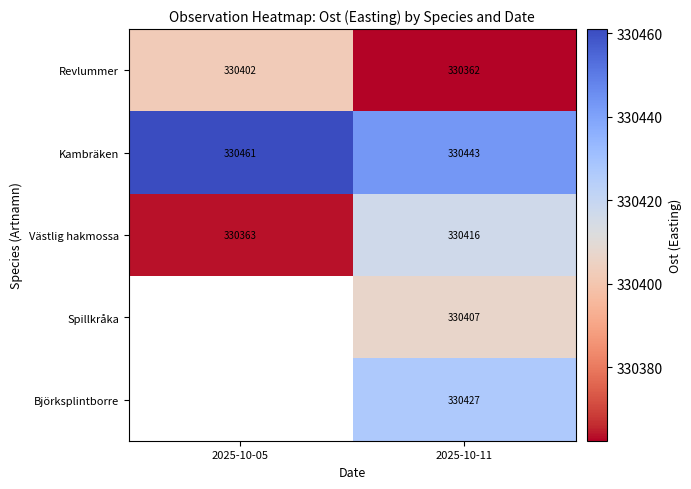

At which category is the sum across all series the highest?

2025-10-11